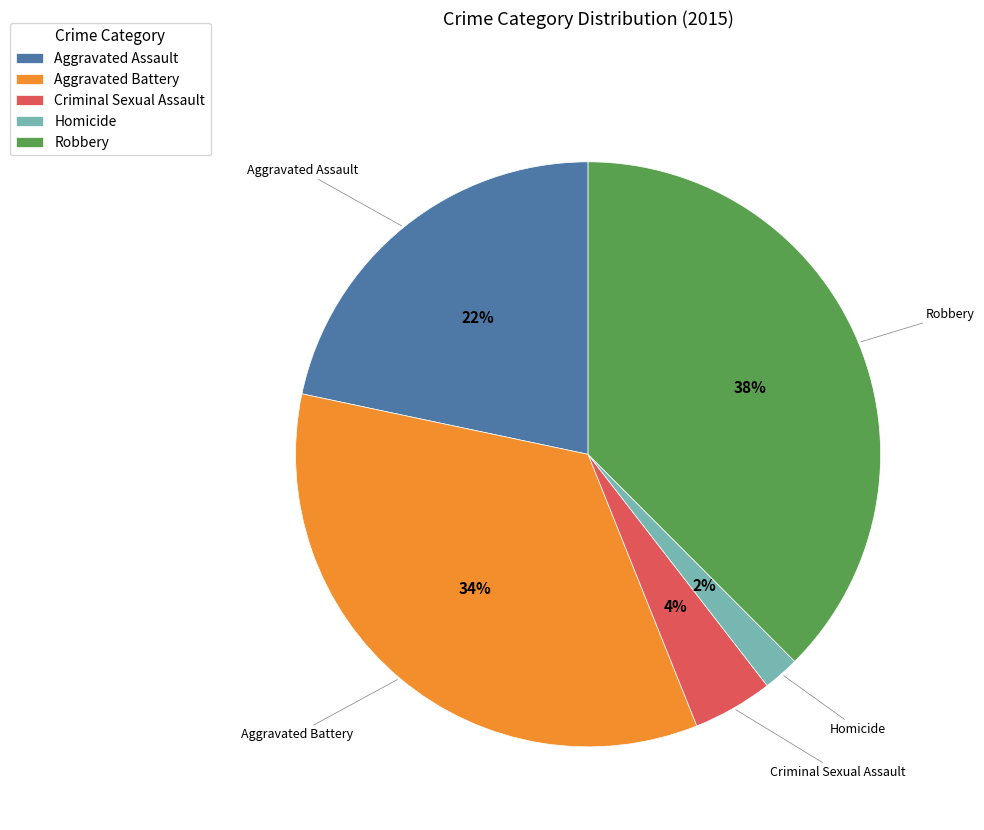

Combined, do Aggravated Assault and Homicide account for over 50%?

No